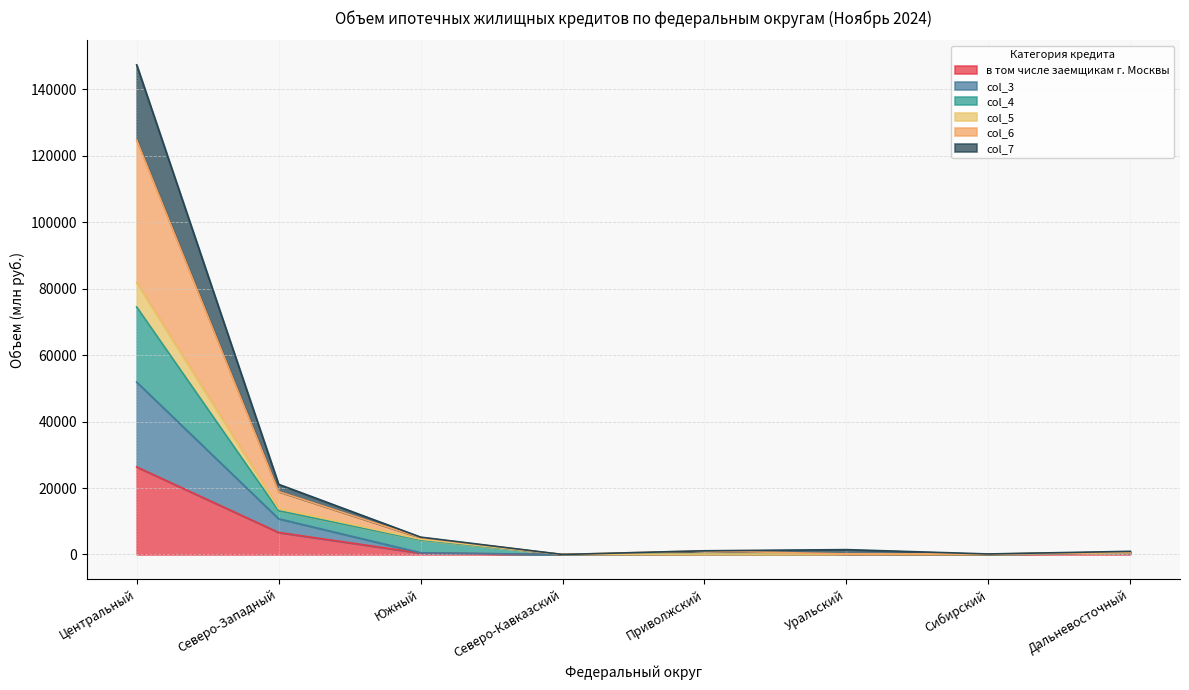

How many interior local valleys does the в том числе заемщикам г. Москвы series have?

1